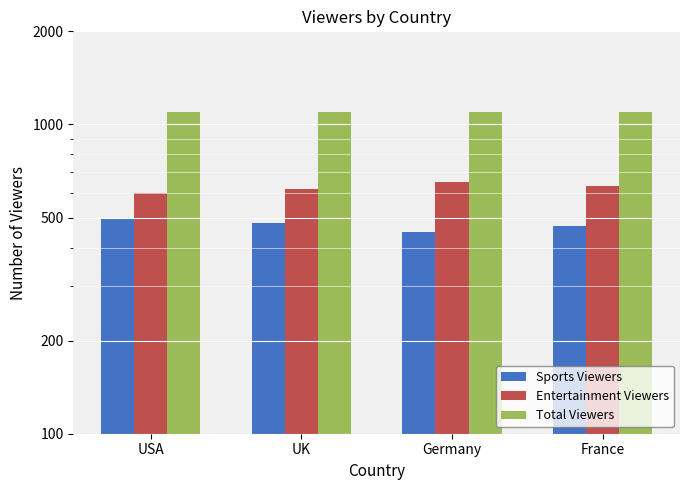

What is the minimum value for Entertainment Viewers?

600